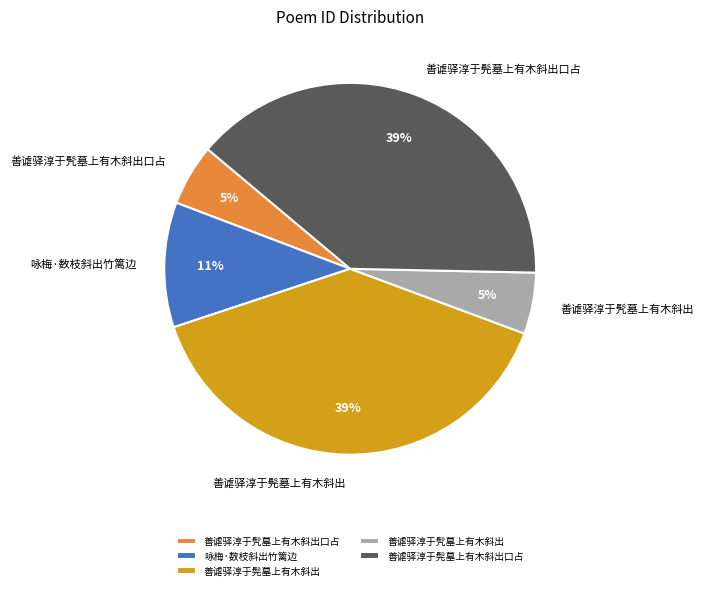

Combined, do 善谑驿淳于髡墓上有木斜出口占 and 善谑驿淳于髠墓上有木斜出口占 account for over 50%?

No